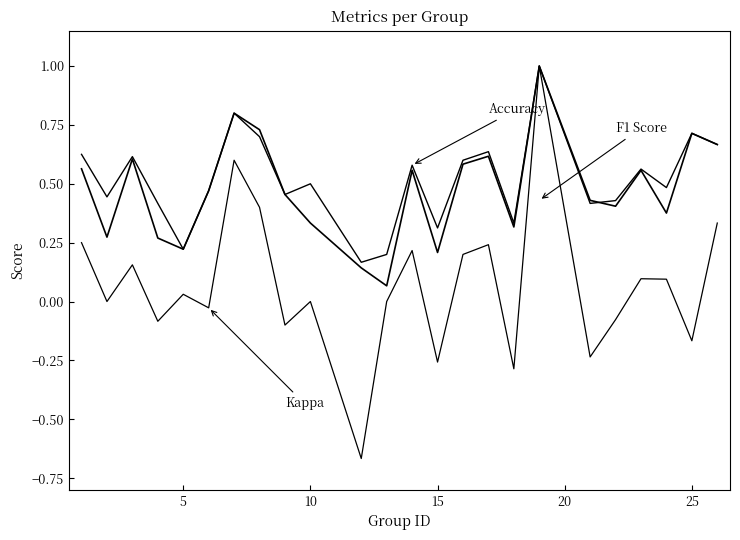

Is it true that kappa equals 0.0 at 20?

False